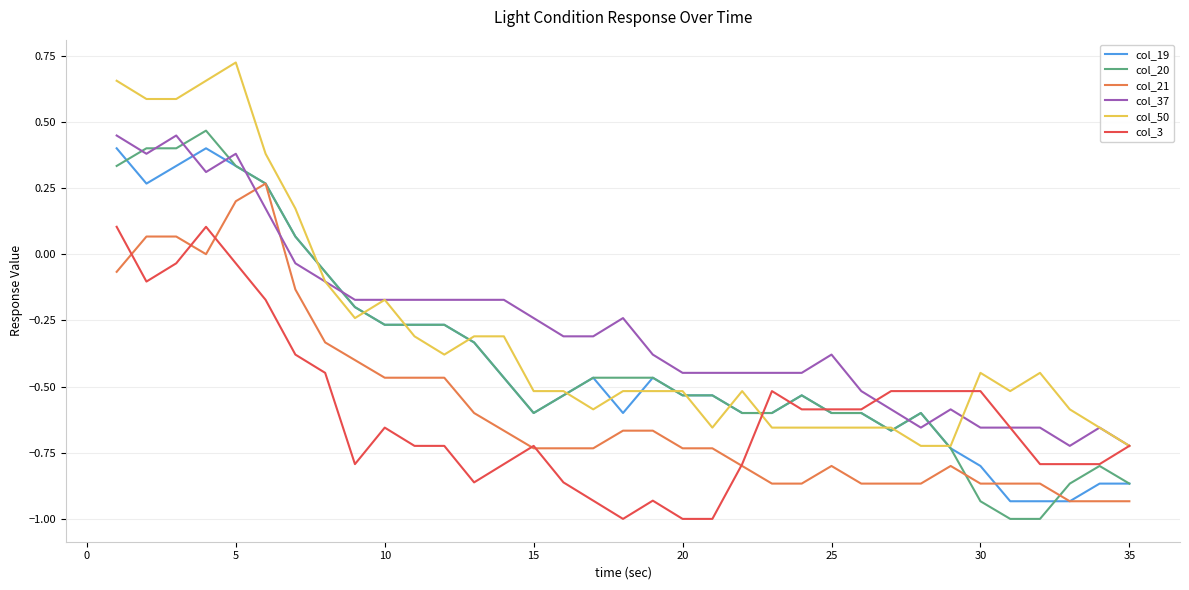

What is the smallest value displayed?

-1.0